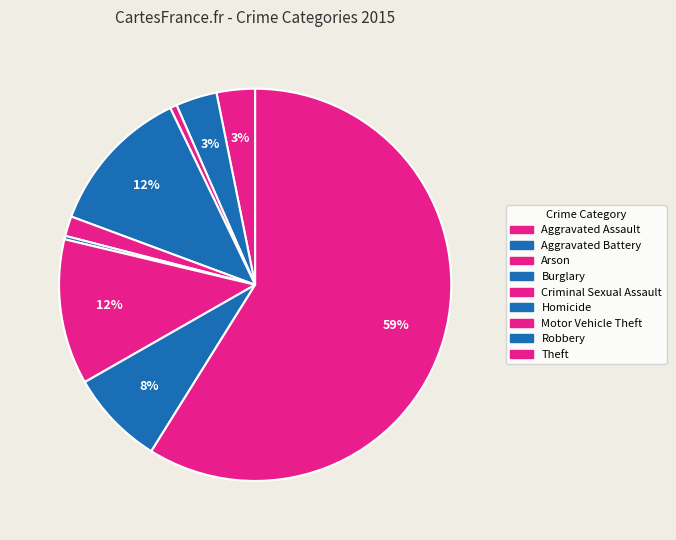

How many slices are in this pie chart?

9